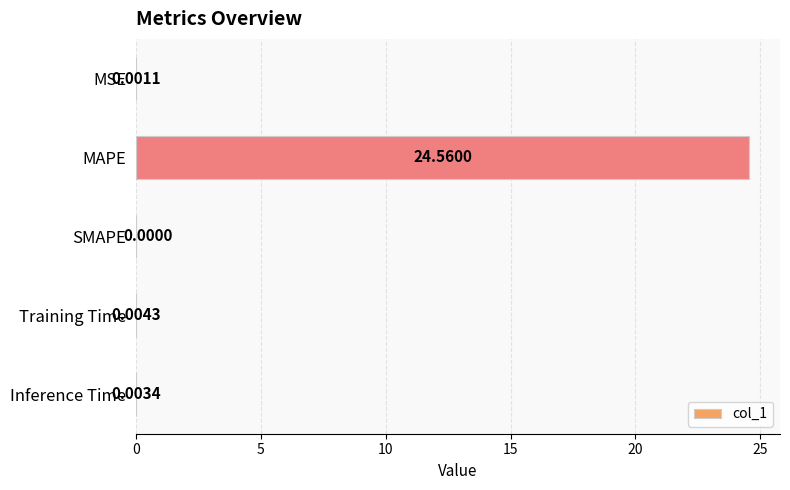

What is the average value?

4.9